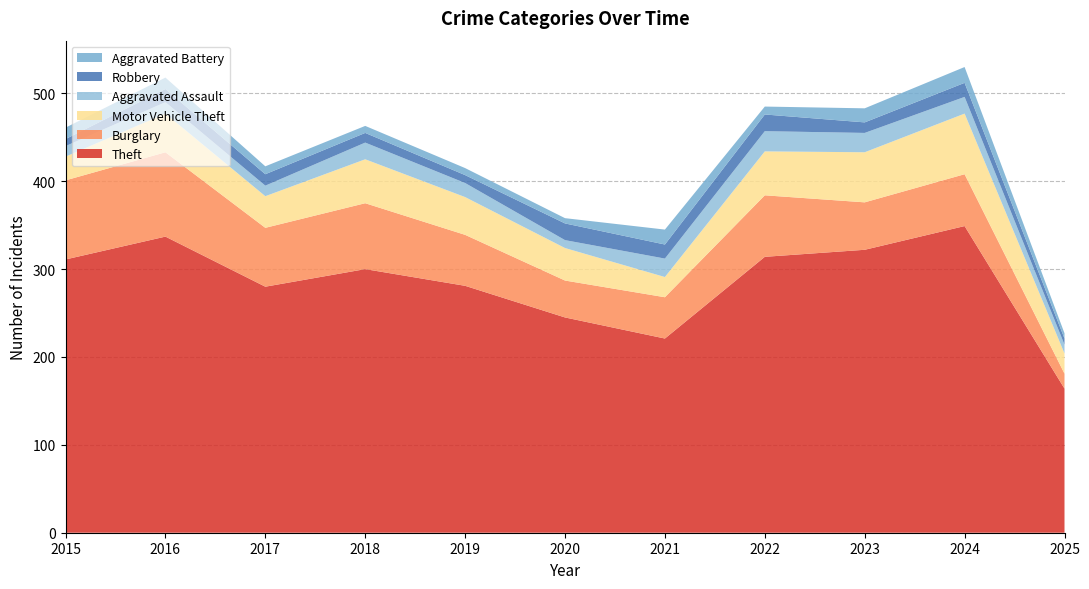

Reading left to right, what are all the values shown in this chart?

Theft: 311	337	280	300	281	245	221	314	322	349	164
Burglary: 90	96	67	75	58	42	47	70	54	59	17
Motor Vehicle Theft: 27	44	36	50	43	37	23	50	57	69	23
Aggravated Assault: 12	13	12	19	16	9	21	23	22	19	10
Robbery: 8	15	13	11	9	19	16	19	12	16	7
Aggravated Battery: 13	13	9	8	8	6	17	9	16	18	6